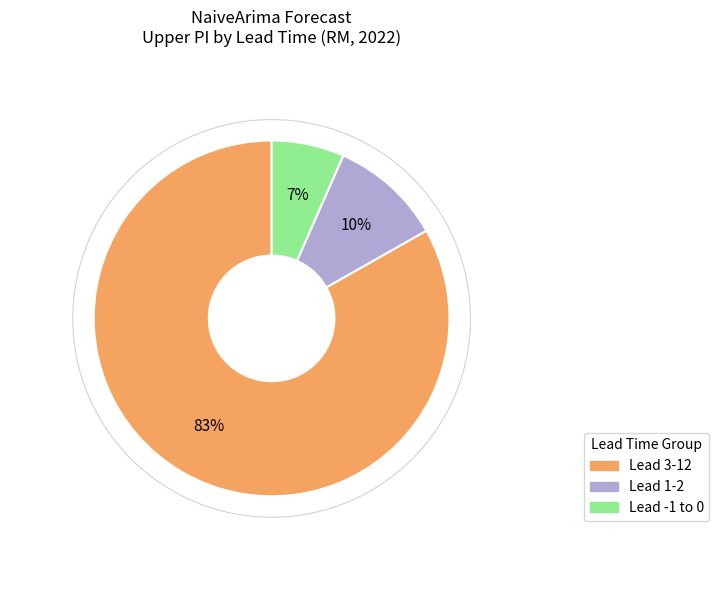

To the nearest percent, what is the difference between the Lead 3-12 and Lead 1-2 slice percentages?

73%